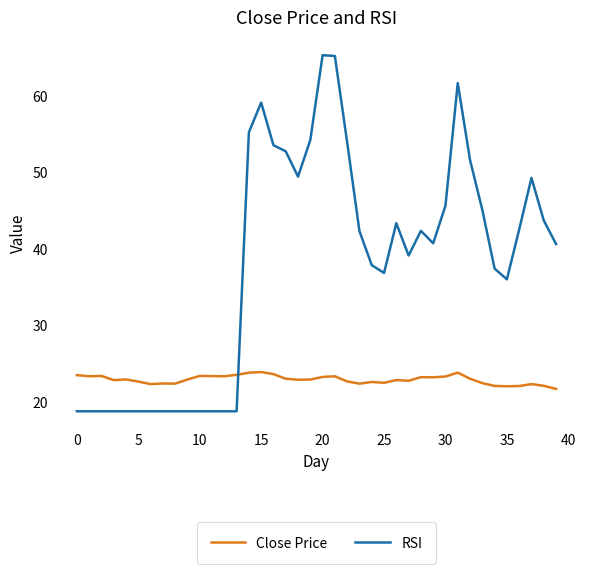

True or false: RSI has more than 0 interior local peaks.

True